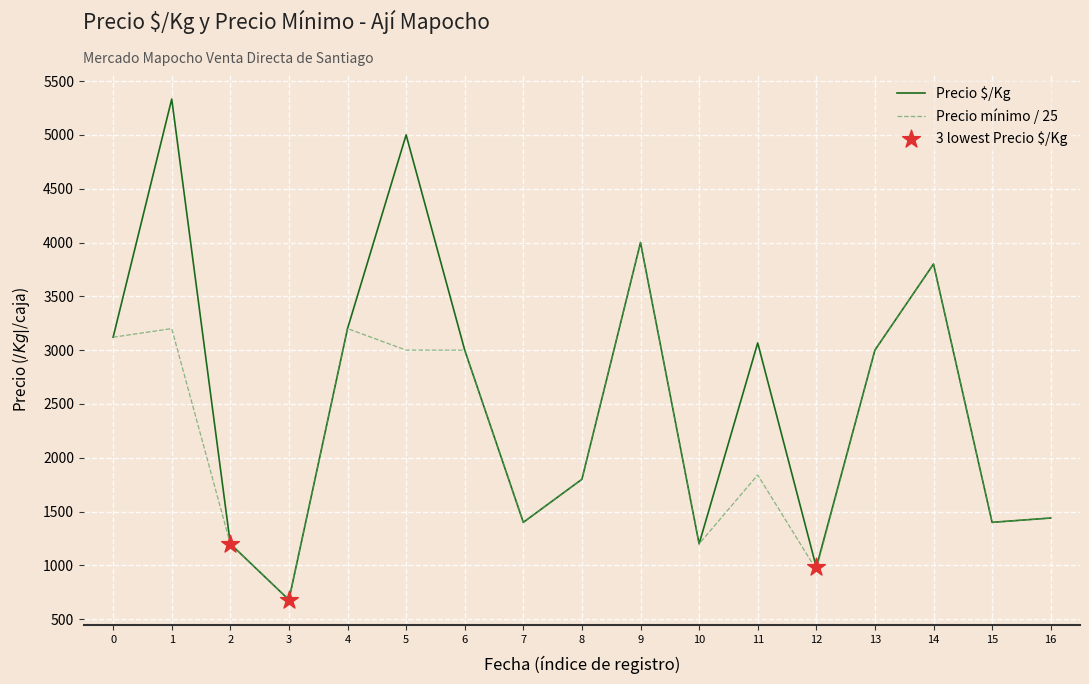

Which series has the largest total across all categories?

Precio $/Kg